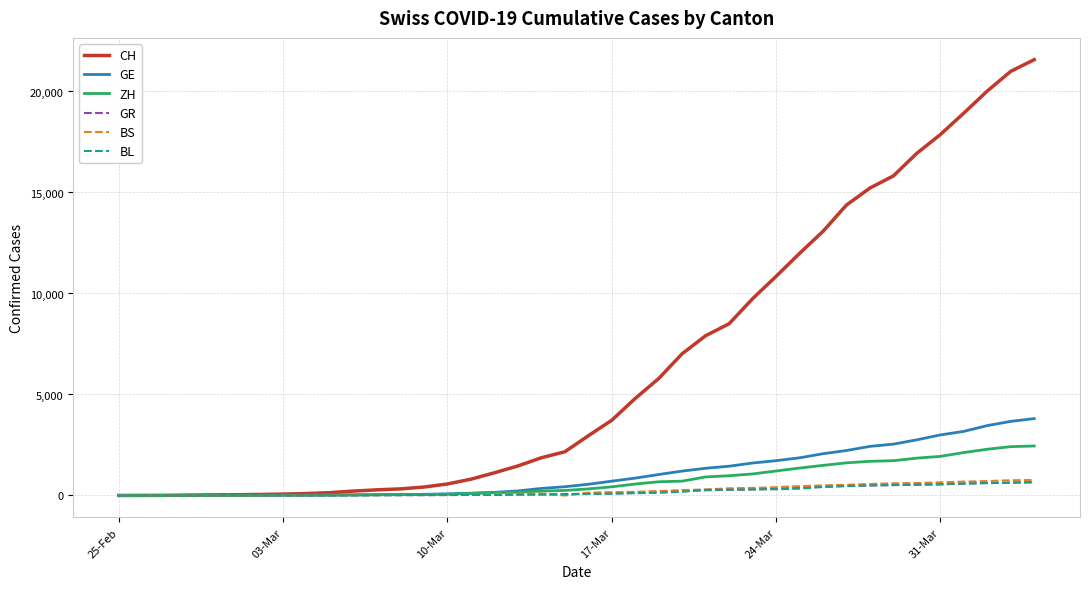

What is the maximum value shown in the chart?

21574